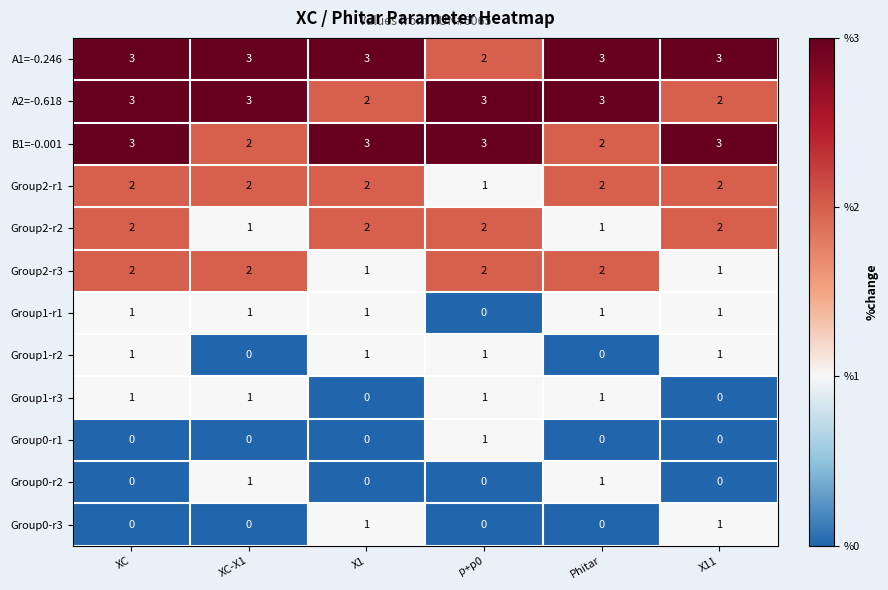

How many Group0-r1 values are between 0 and 1?

6